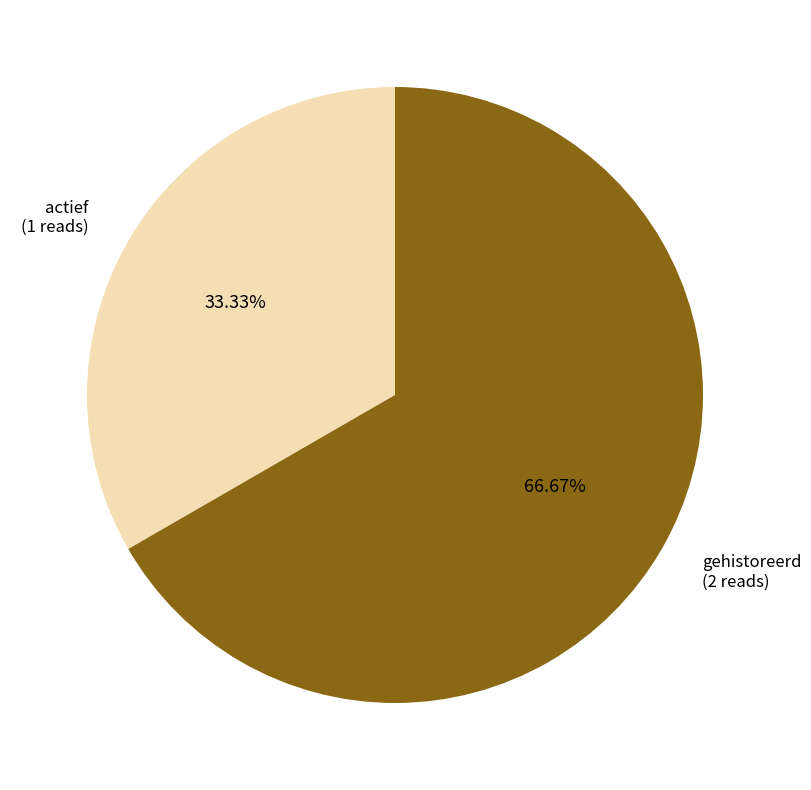

To the nearest percent, what is the average slice percentage?

50%